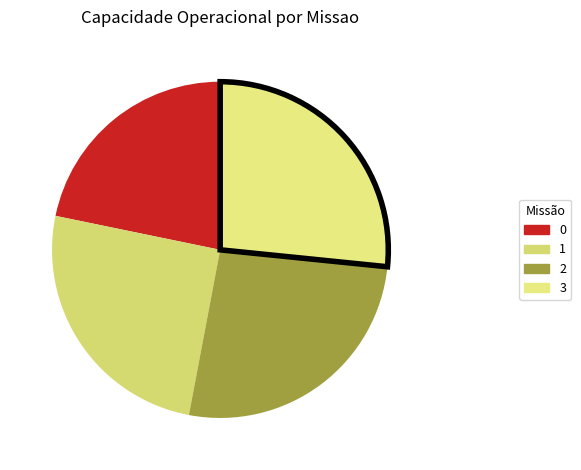

The 3 slice represents 35% of the pie. True or false?

False